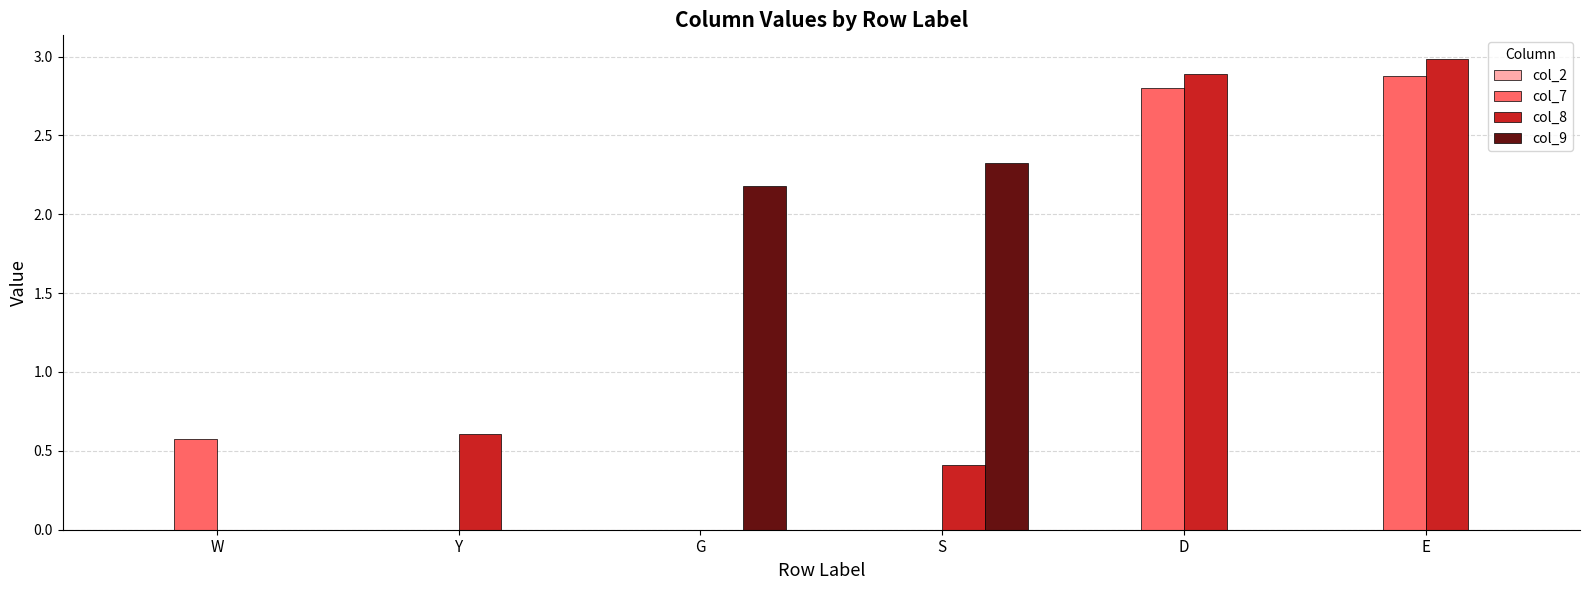

Which series changed the most between W and E?

col_8